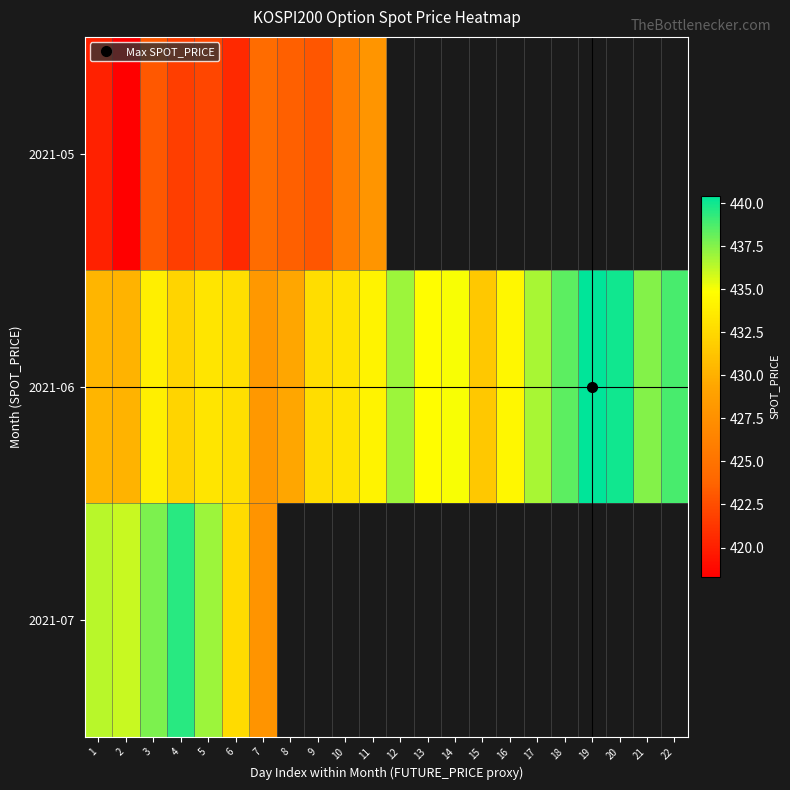

Which label corresponds to the smallest value in the chart?

2